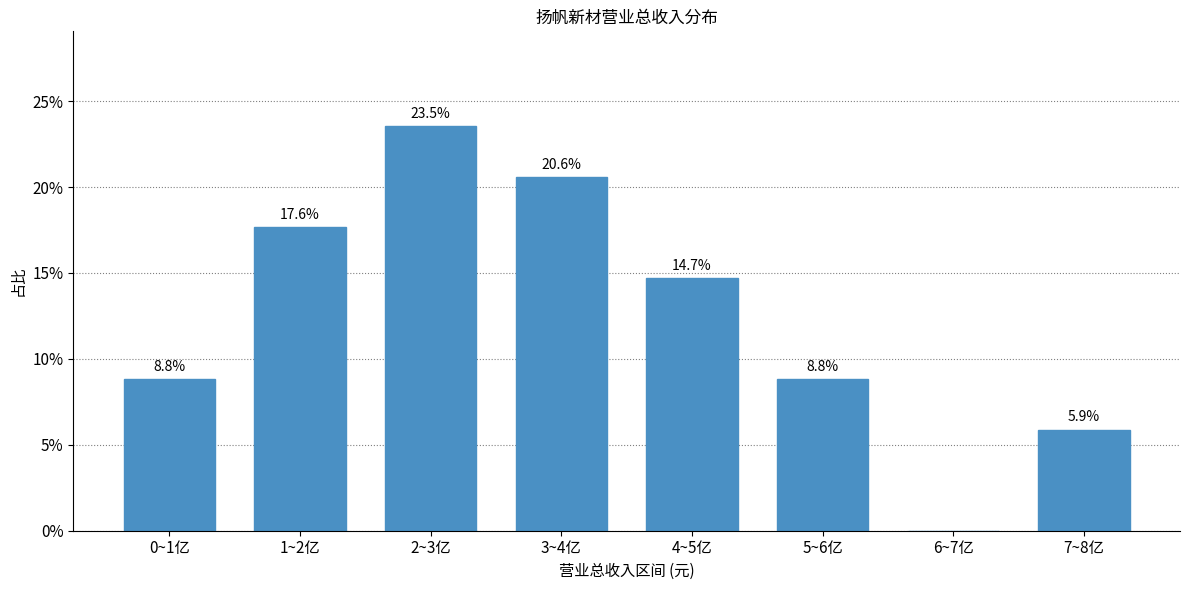

Reading left to right, list all the values displayed in this chart.

0~1亿=8.8	1~2亿=17.6	2~3亿=23.5	3~4亿=20.6	4~5亿=14.7	5~6亿=8.8	6~7亿=0.0	7~8亿=5.9